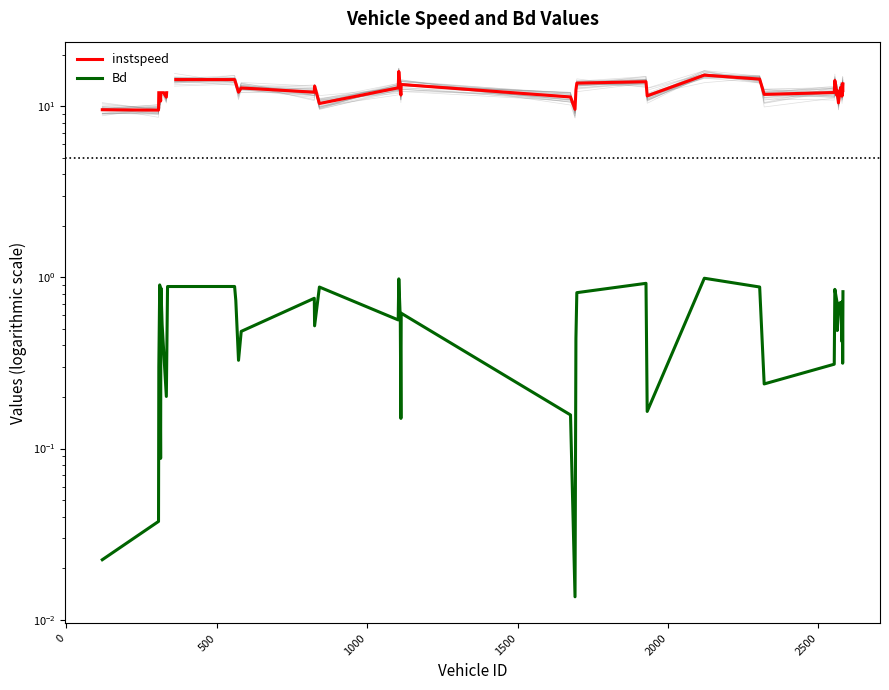

In Bd, how many points are higher than both neighbors (excluding endpoints)?

12